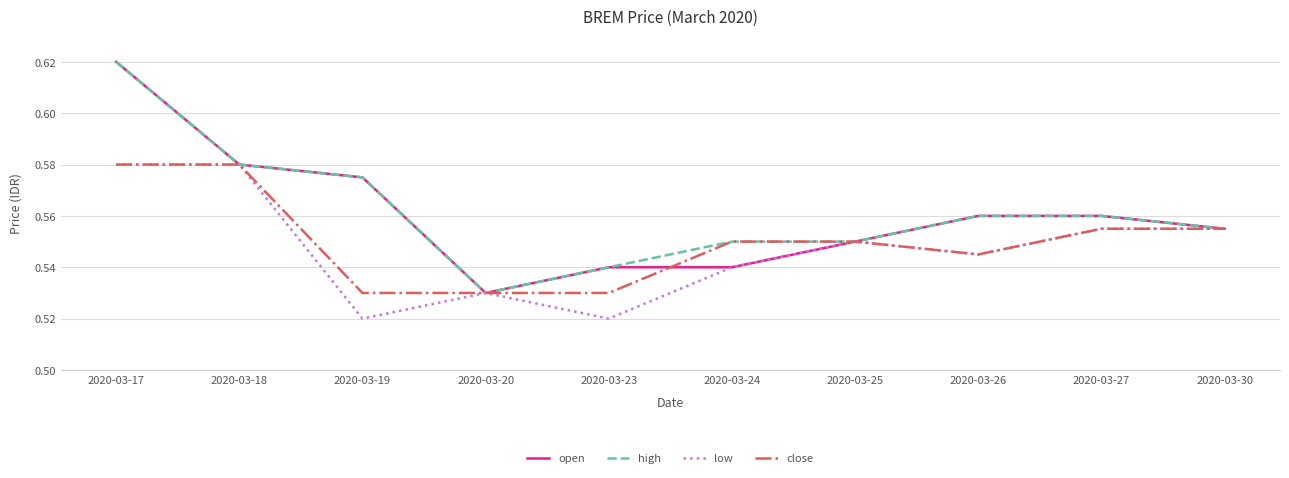

Count the number of data series in this chart.

4